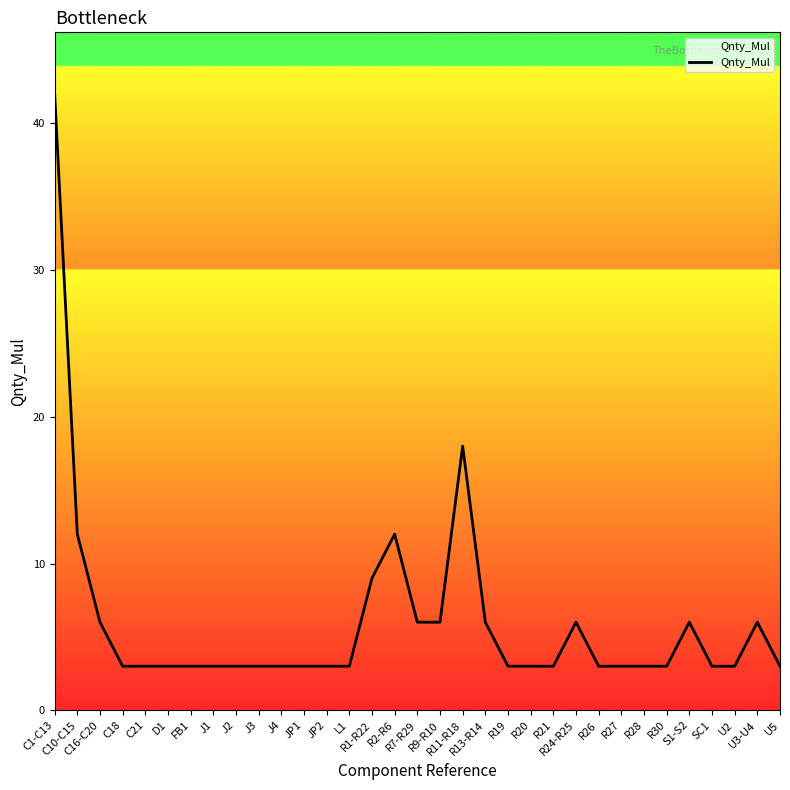

What is the maximum value shown in the chart?

42